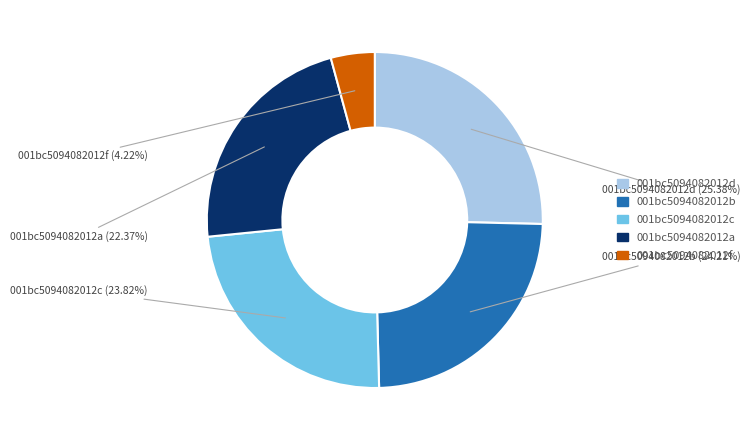

Combined, do 001bc5094082012a and 001bc5094082012c account for over 50%?

No